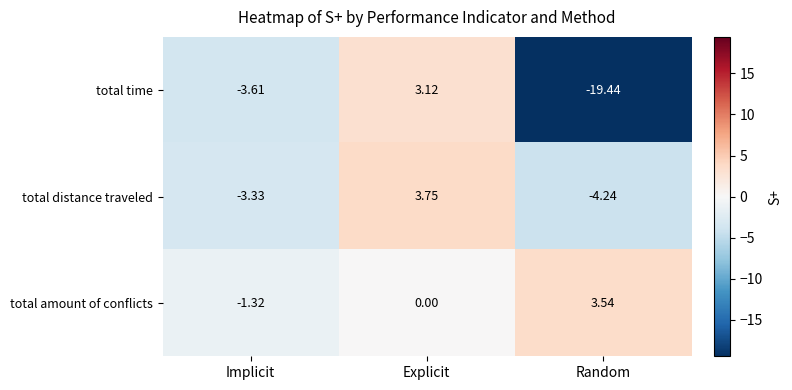

Which series has the largest total across all categories?

total amount of conflicts